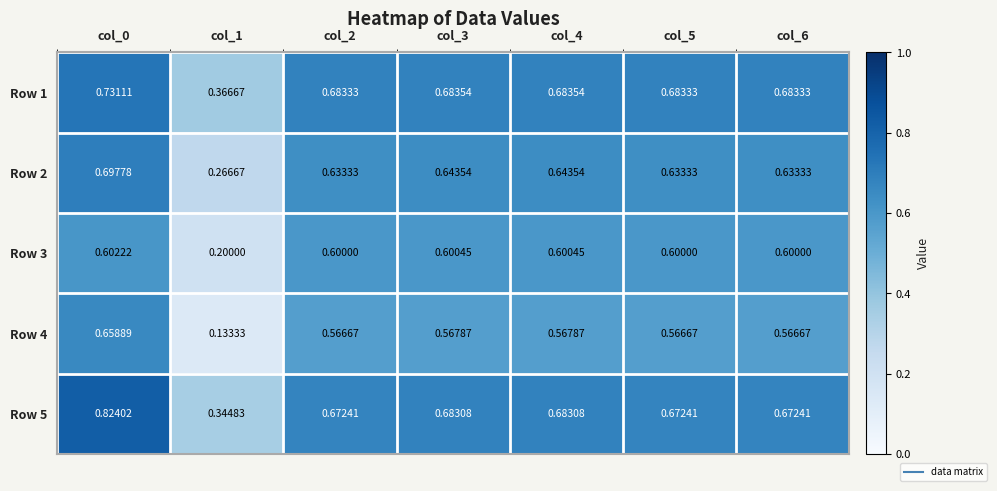

Rank the series by their maximum value, from lowest to highest.

Row 3, Row 4, Row 2, Row 1, Row 5